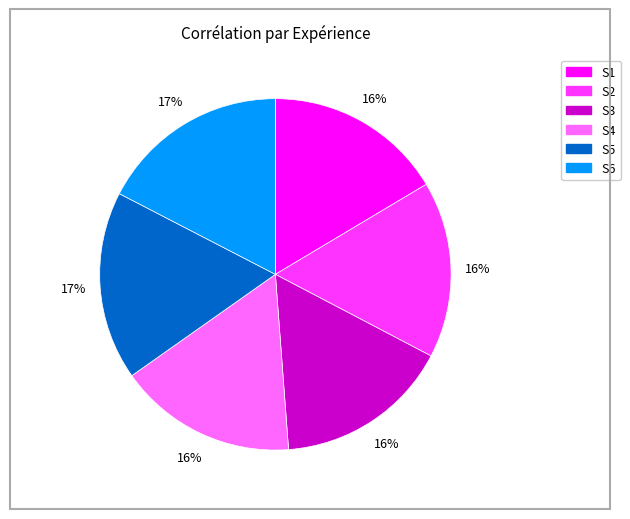

Which has a higher value, S1 or S5?

S5